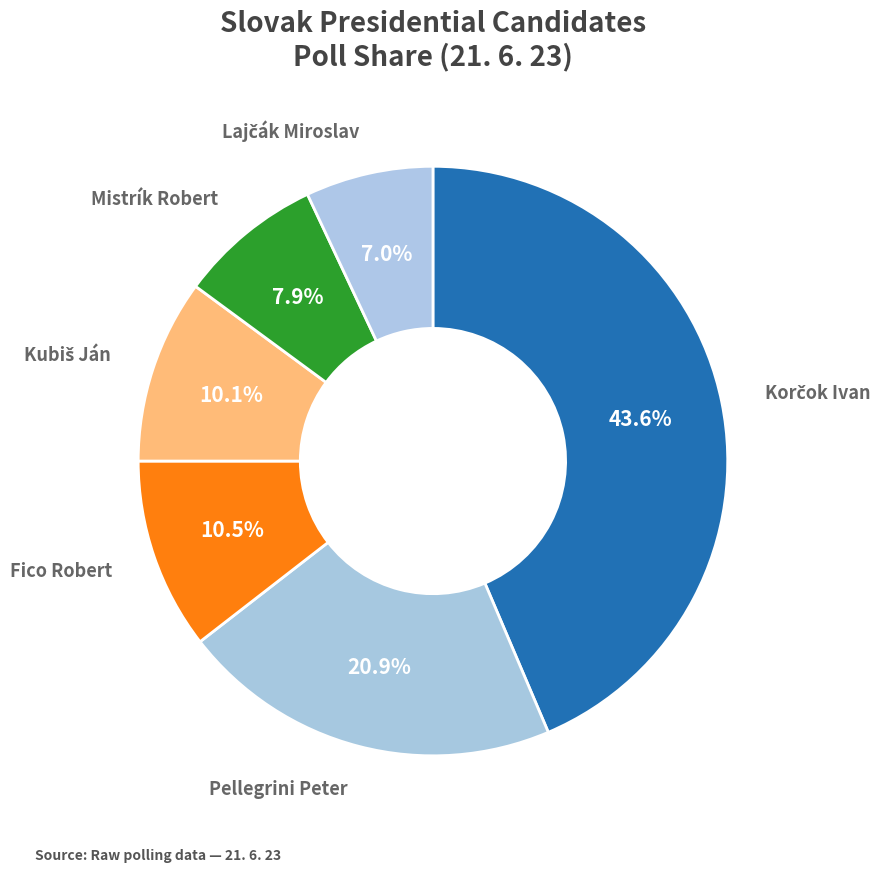

Approximately how many times larger is the value at Fico Robert compared to Mistrík Robert?

1.3